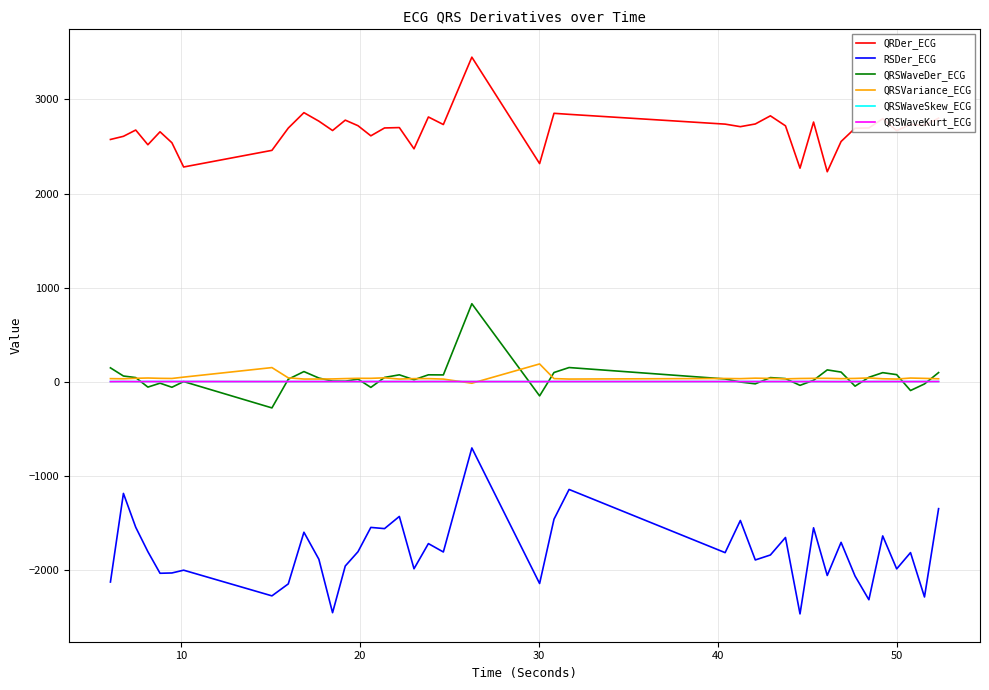

Which series has the widest spread of values?

RSDer_ECG